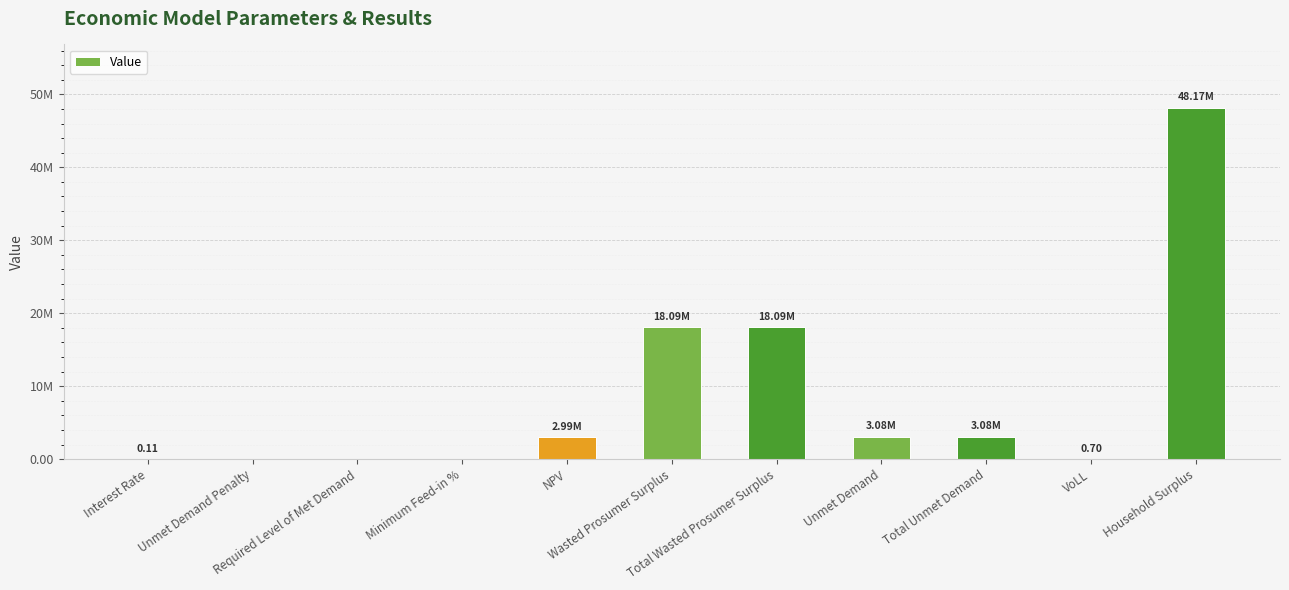

Are the bars horizontal?

No